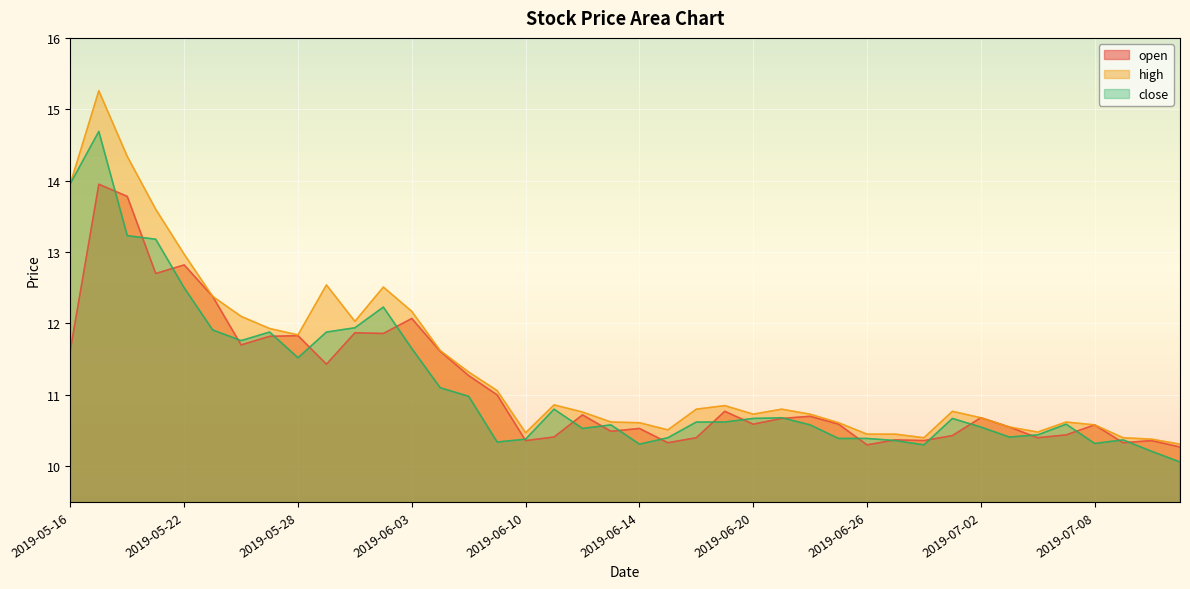

At which category does high reach its first local valley?

2019-05-28